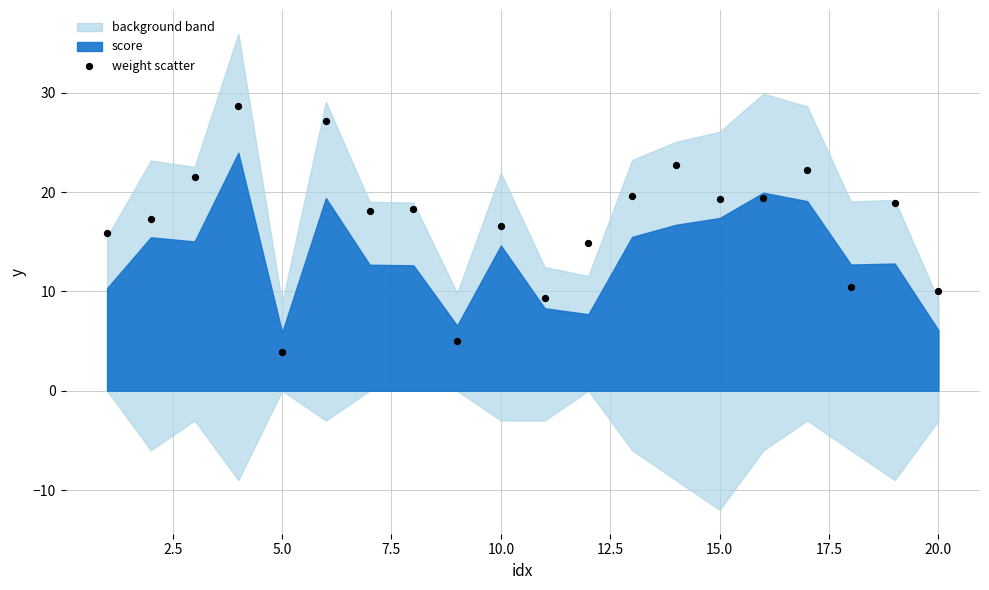

What is the range of Y values (max minus min)?

24.7